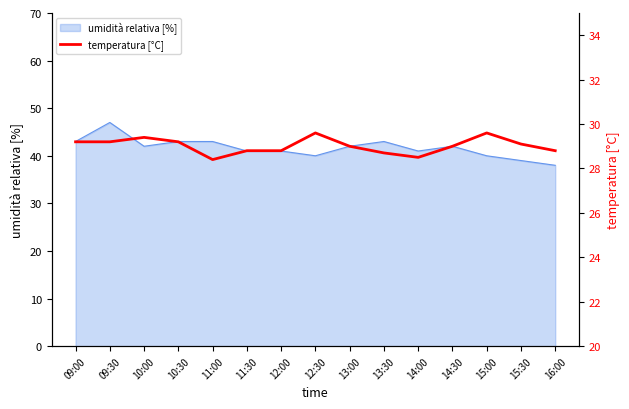

At which label is the value closest to 29?

13:00